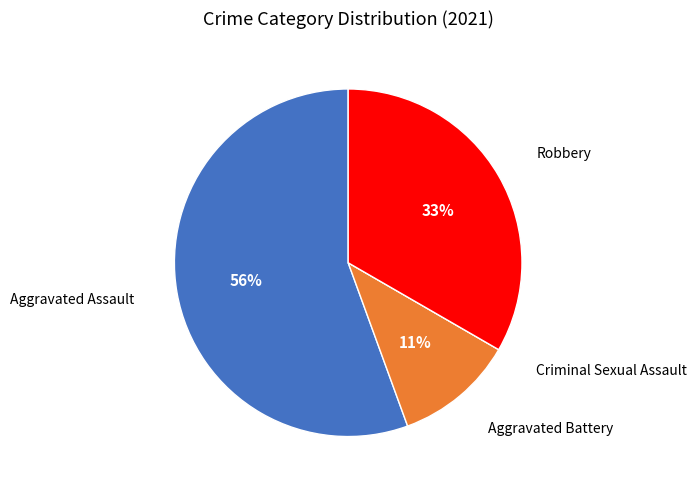

To the nearest percent, what is the difference between the largest and smallest slice percentages?

56%